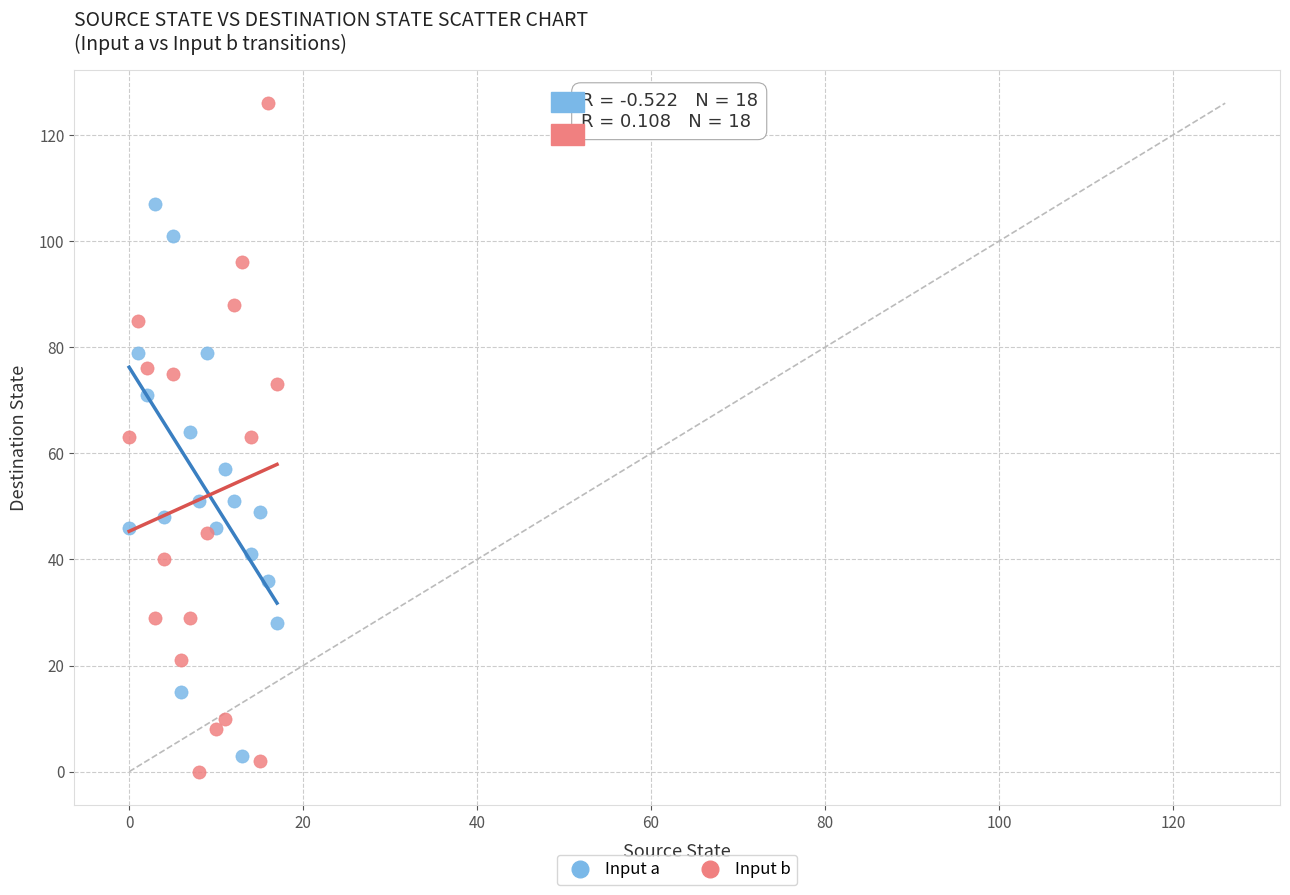

Which series reaches the maximum Y coordinate?

Input b